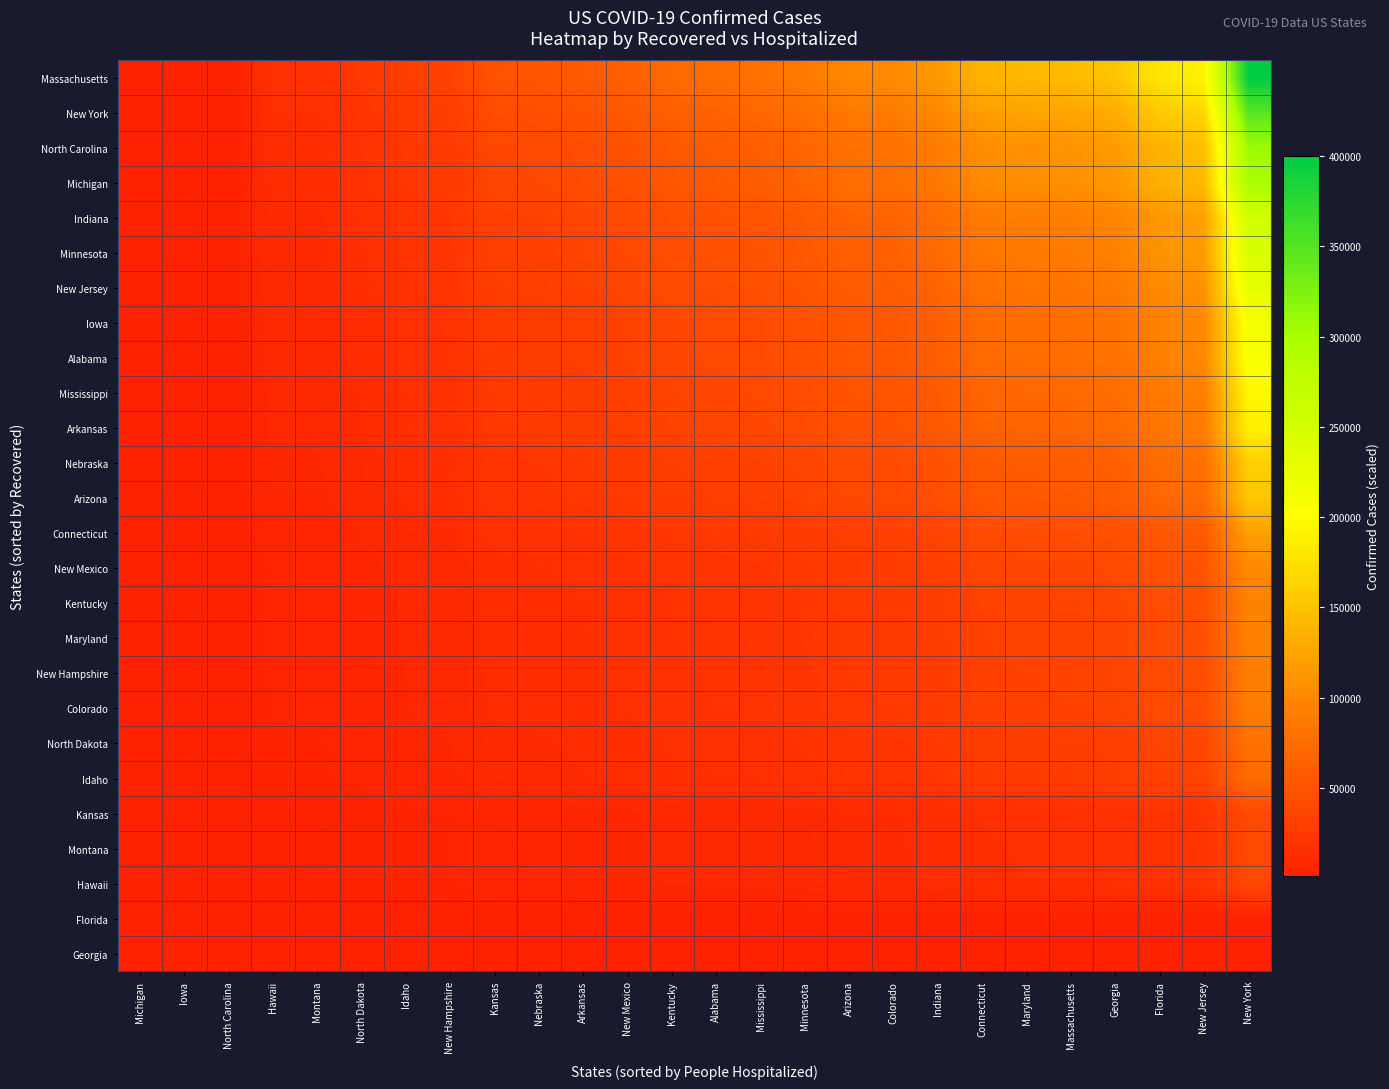

Which has a higher value, Maryland or North Carolina?

Maryland